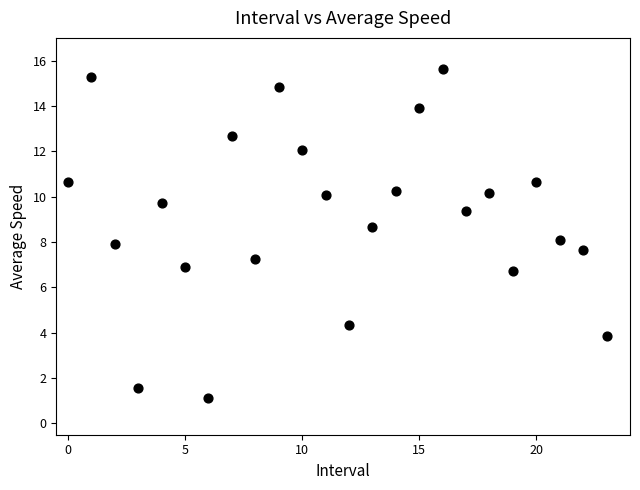

What is the range of Y values (max minus min)?

14.5